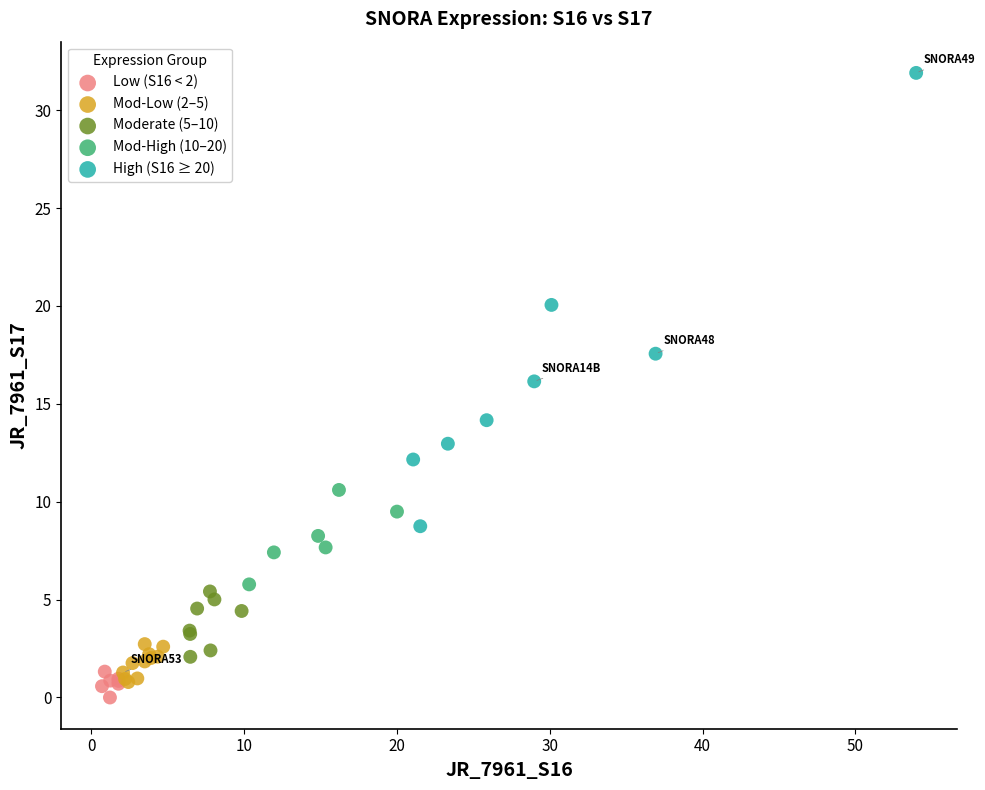

Which series reaches the minimum Y coordinate?

Low (S16 < 2)